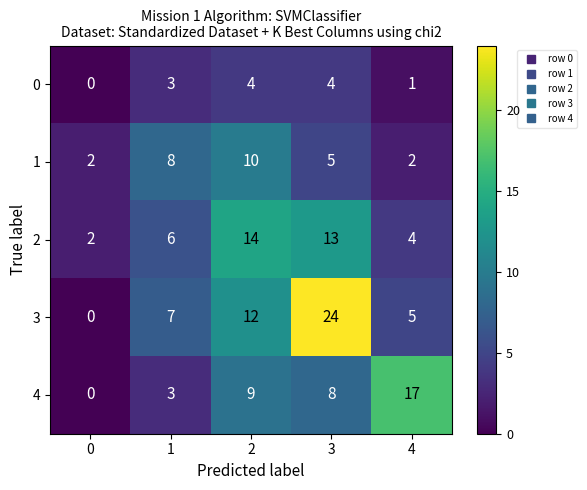

At which category is the sum across all series the highest?

3